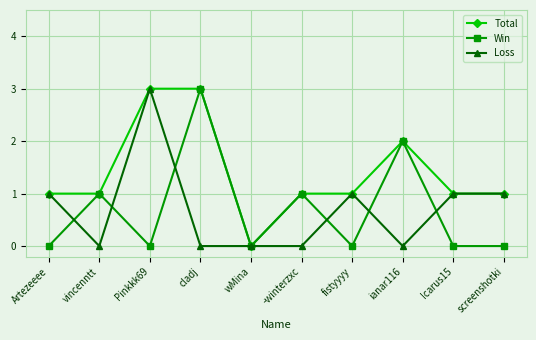

What is the highest value of the Loss series?

3